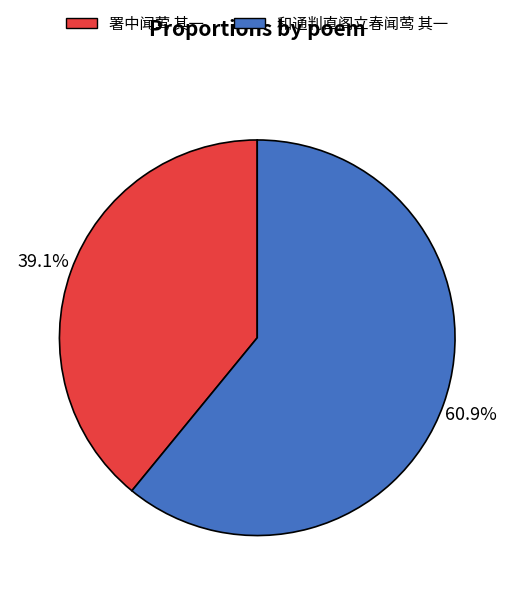

Is it true that 和通判直阁立春闻莺 其一 is 61% of the pie?

True